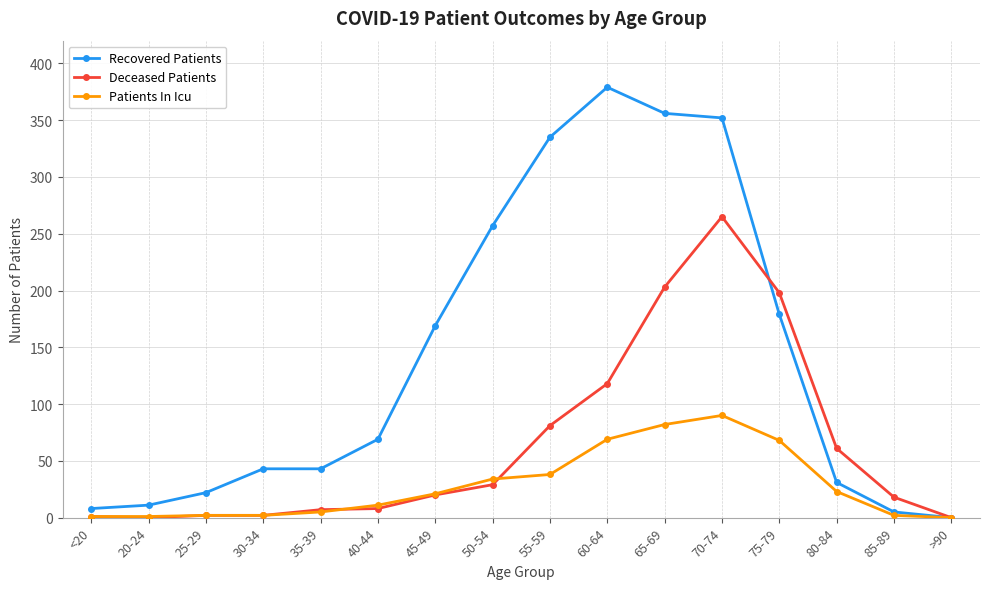

How many positive values does the Recovered Patients series have?

15